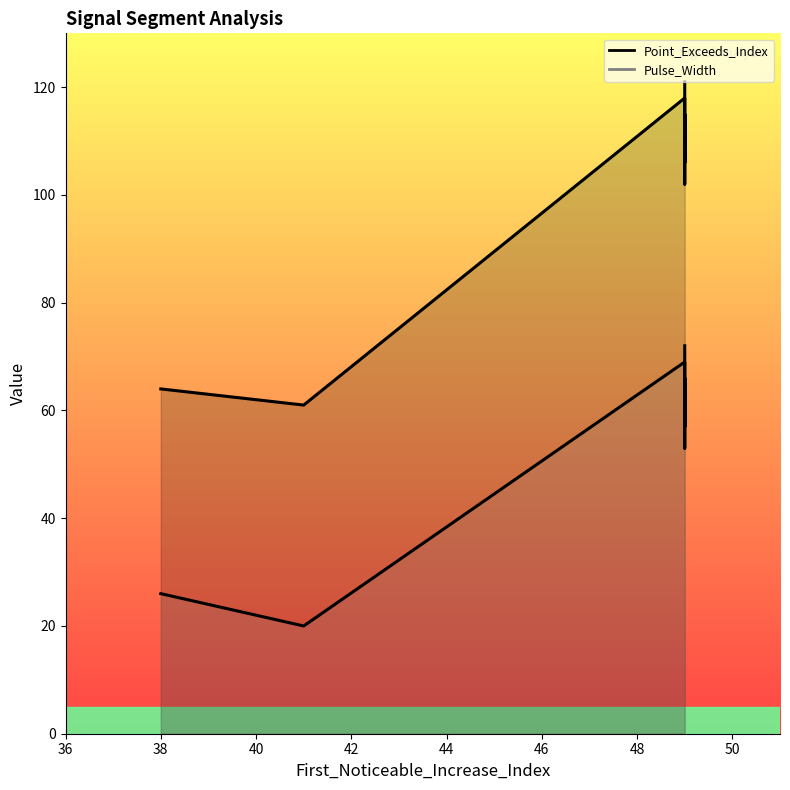

Which series has the largest total across all categories?

Point_Exceeds_Index